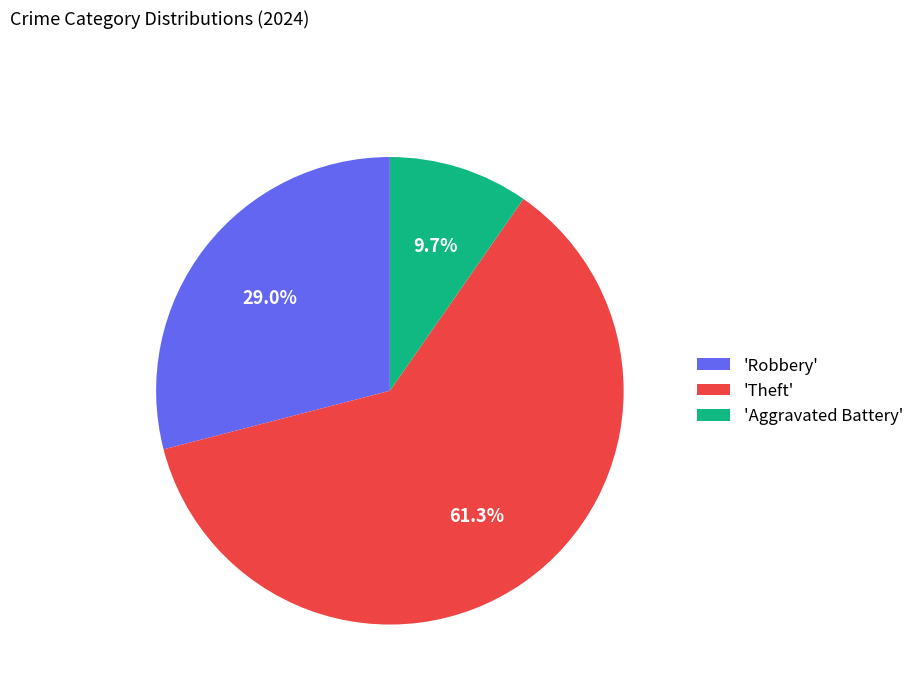

To the nearest percent, what is the difference between the largest and smallest slice percentages?

52%